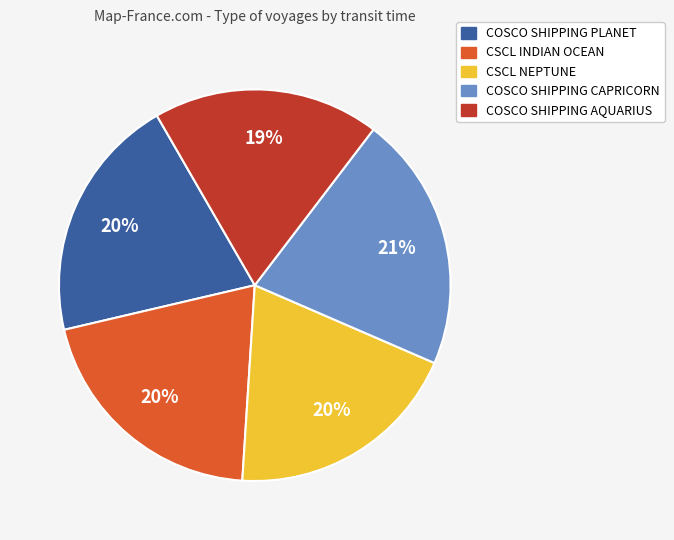

Which category has the smallest portion of the pie?

COSCO SHIPPING AQUARIUS